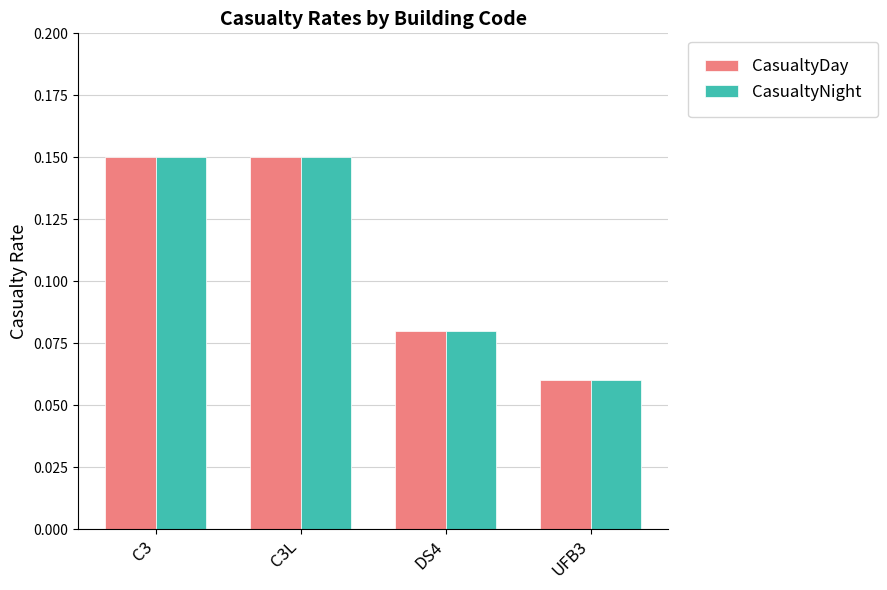

At which label does CasualtyNight reach its minimum?

UFB3